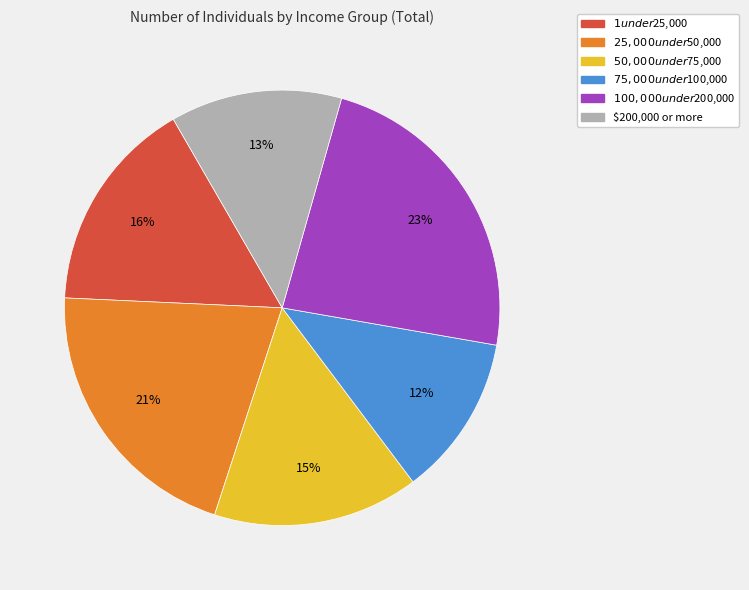

How many slices are in this pie chart?

6